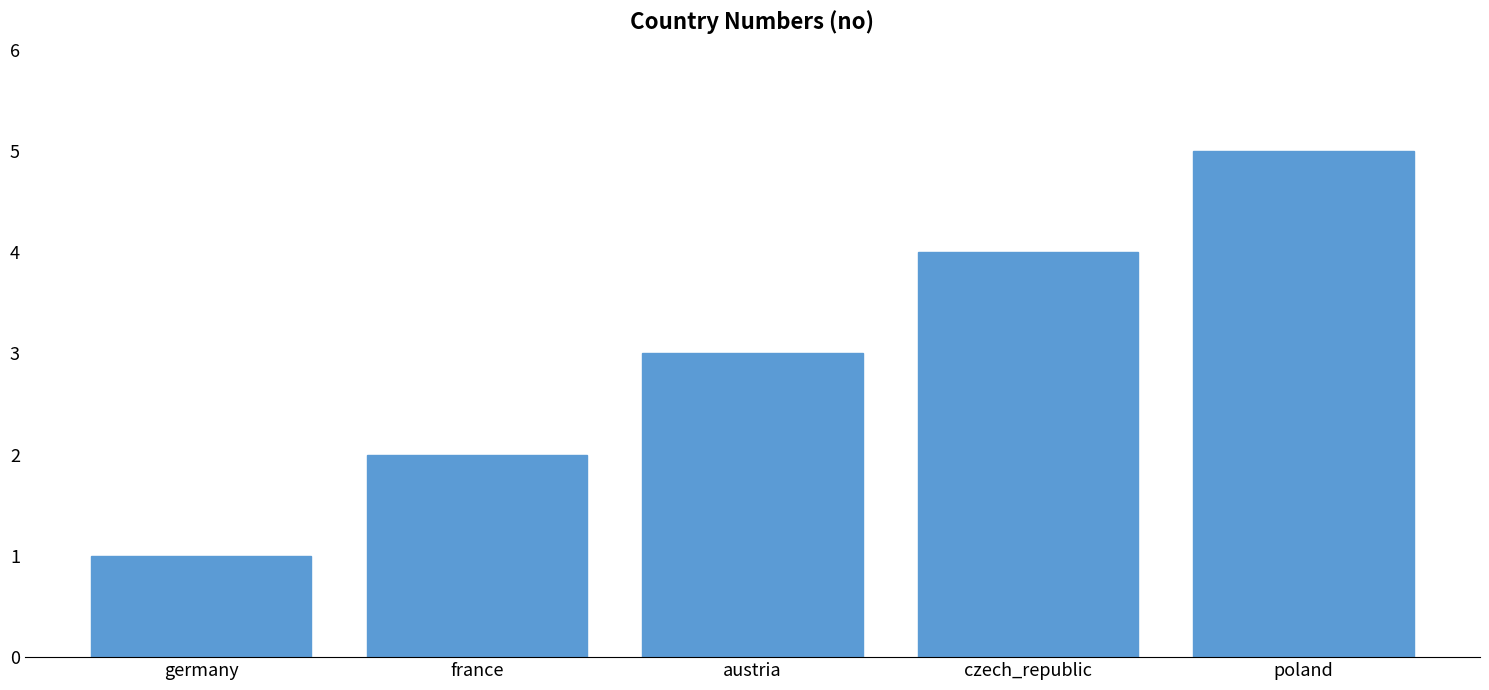

Reading right to left, list all the values displayed in this chart.

poland=5	czech_republic=4	austria=3	france=2	germany=1